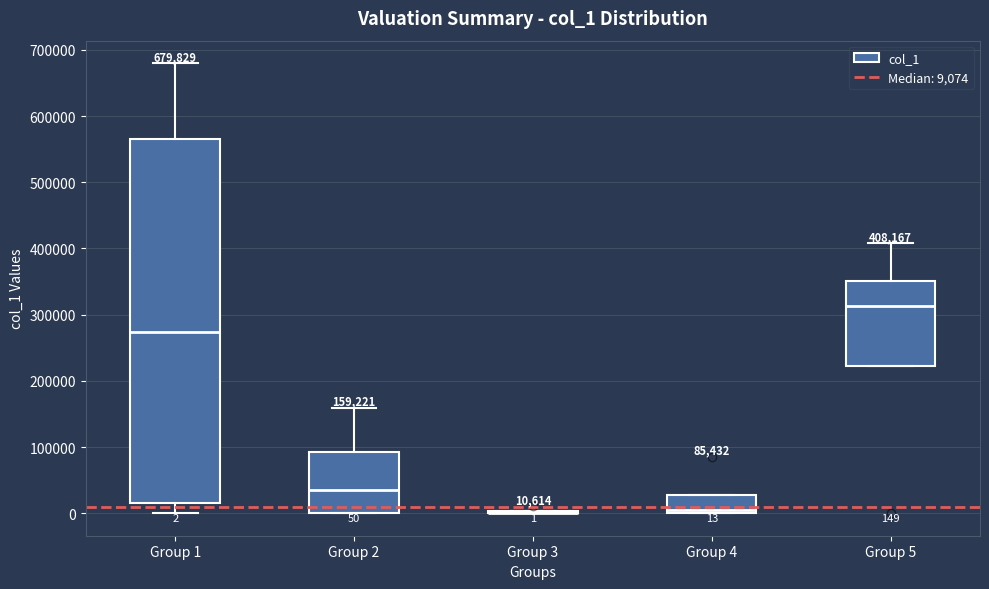

Comparing the boxes themselves (not the whiskers), which one is the tallest?

Group 1